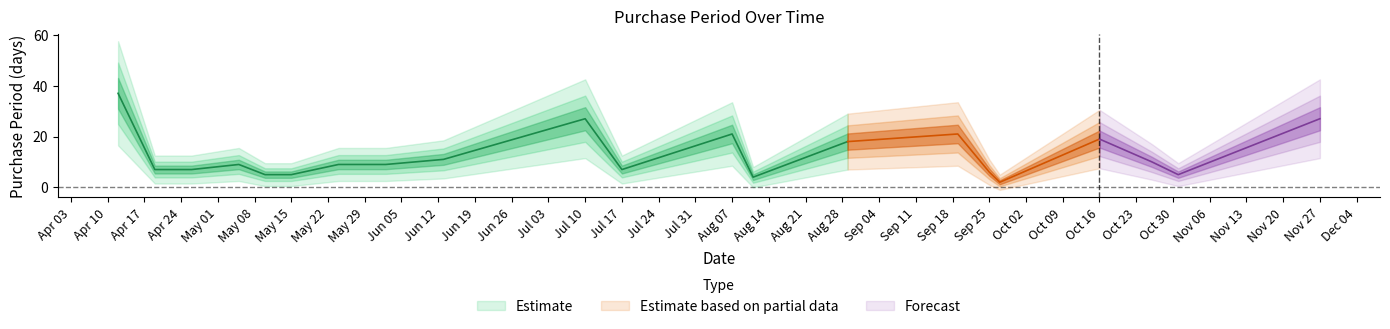

What is the label of the 2nd point from the right?

2017-10-31